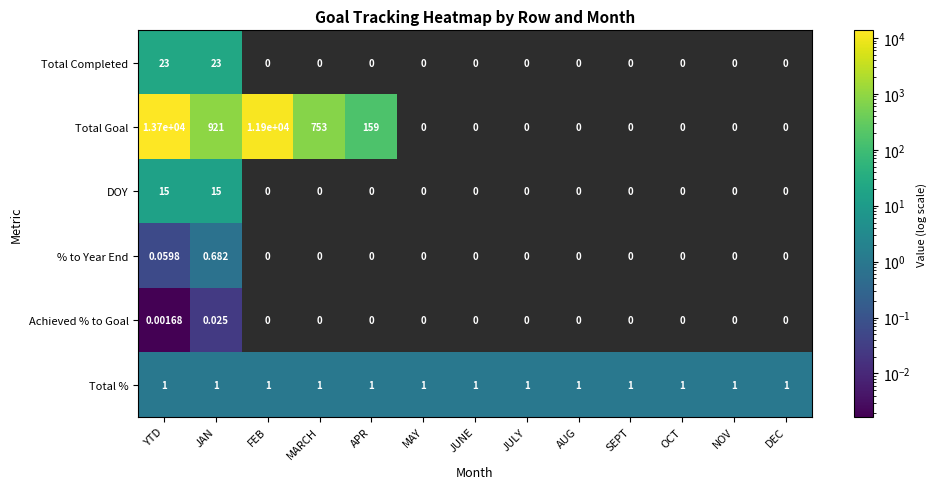

At YTD, list the series in order from smallest to largest.

Achieved % to Goal, % to Year End, Total %, DOY, Total Completed, Total Goal